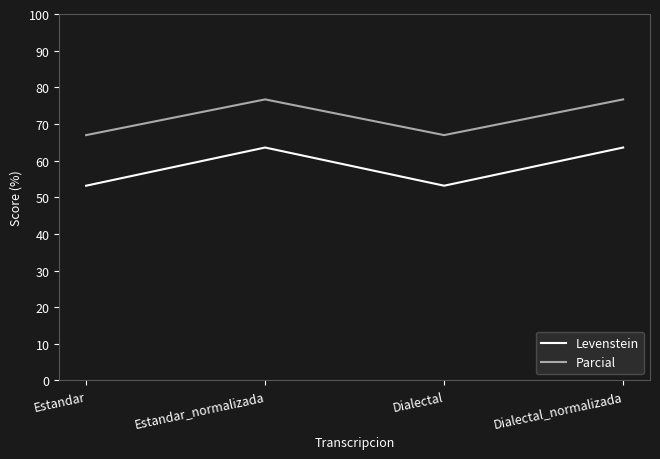

In Parcial, how many points are higher than both neighbors (excluding endpoints)?

1